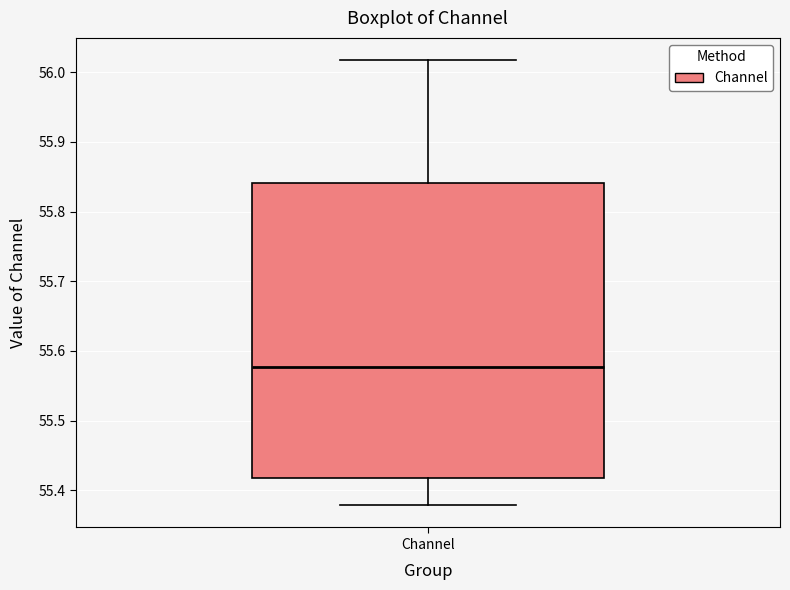

Transcribe this box plot: give where the median line is, the range the box spans, and where the two whiskers end, as read against the y-axis. The values are not printed on the chart, so give them approximately, as read against the axis.

median 55.58, box 55.42 to 55.84, whiskers 55.38 to 56.02